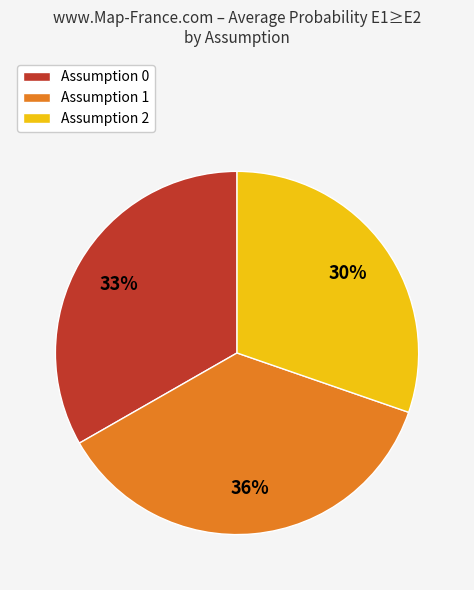

To the nearest percent, what portion does Assumption 0 represent?

34%